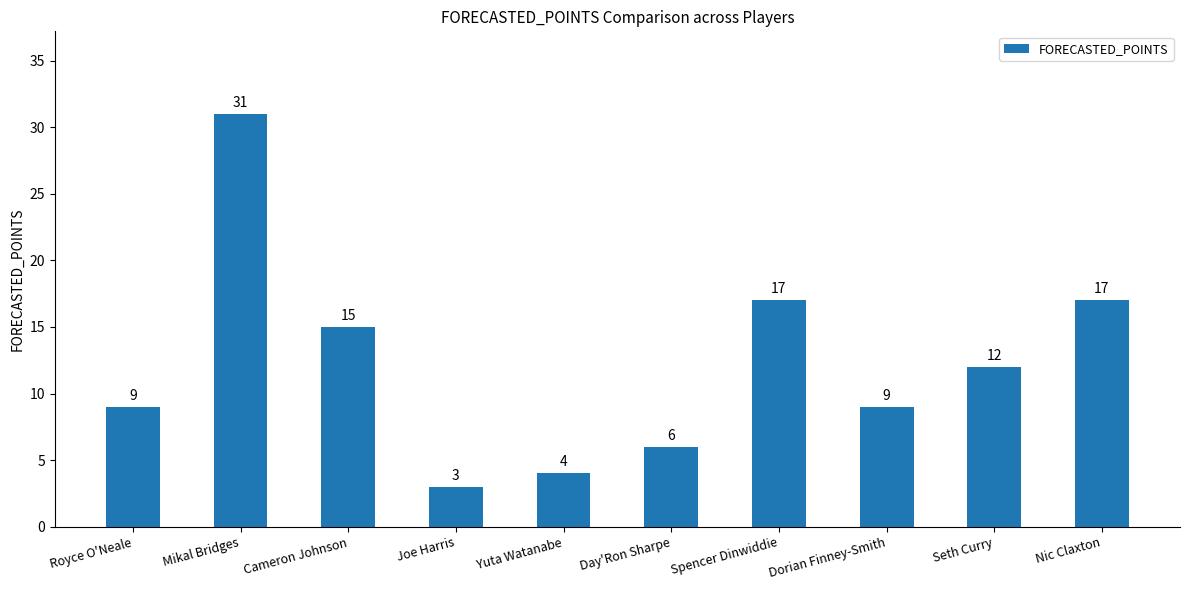

Reading right to left, extract all data points from this chart.

Nic Claxton=17	Seth Curry=12	Dorian Finney-Smith=9	Spencer Dinwiddie=17	Day'Ron Sharpe=6	Yuta Watanabe=4	Joe Harris=3	Cameron Johnson=15	Mikal Bridges=31	Royce O'Neale=9